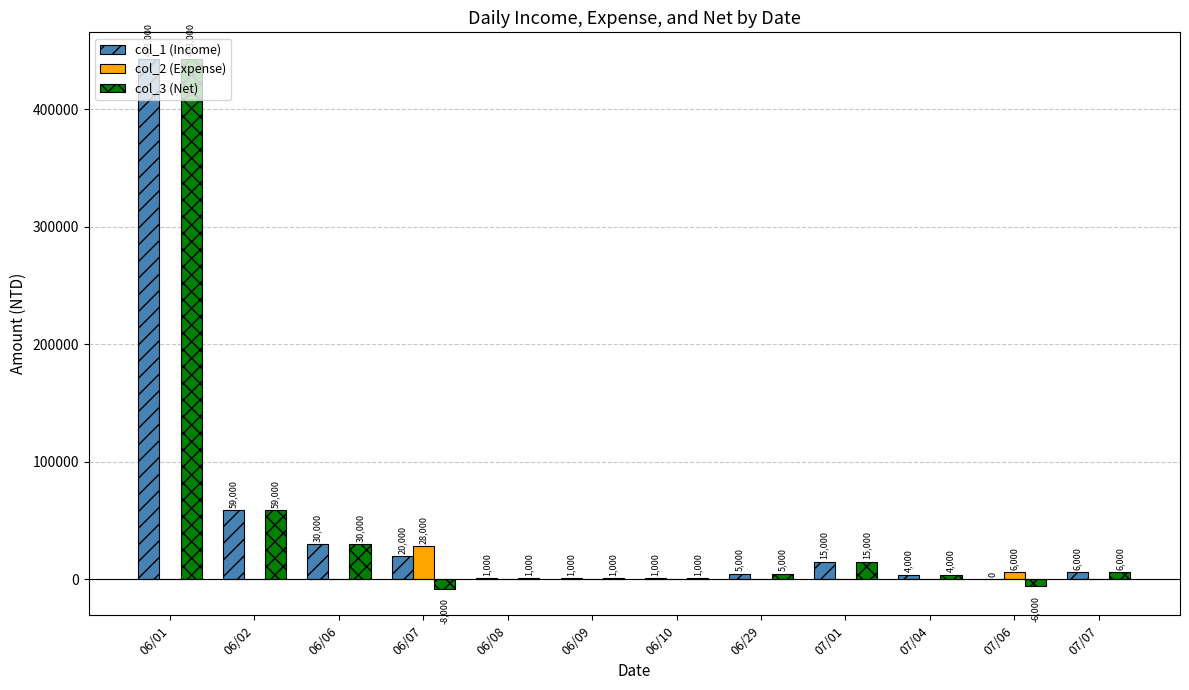

Is it true that col_2 (Expense) equals 0 at 06/02?

True